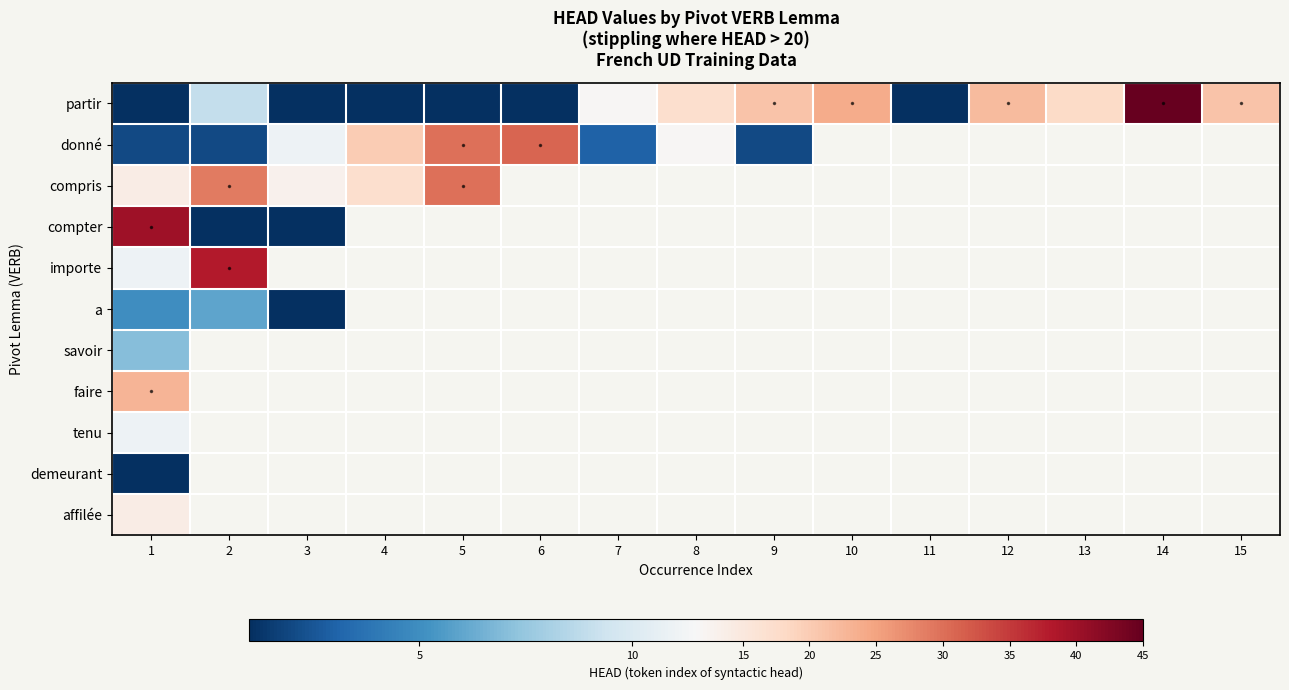

Which has a higher value, 15 or 10?

10